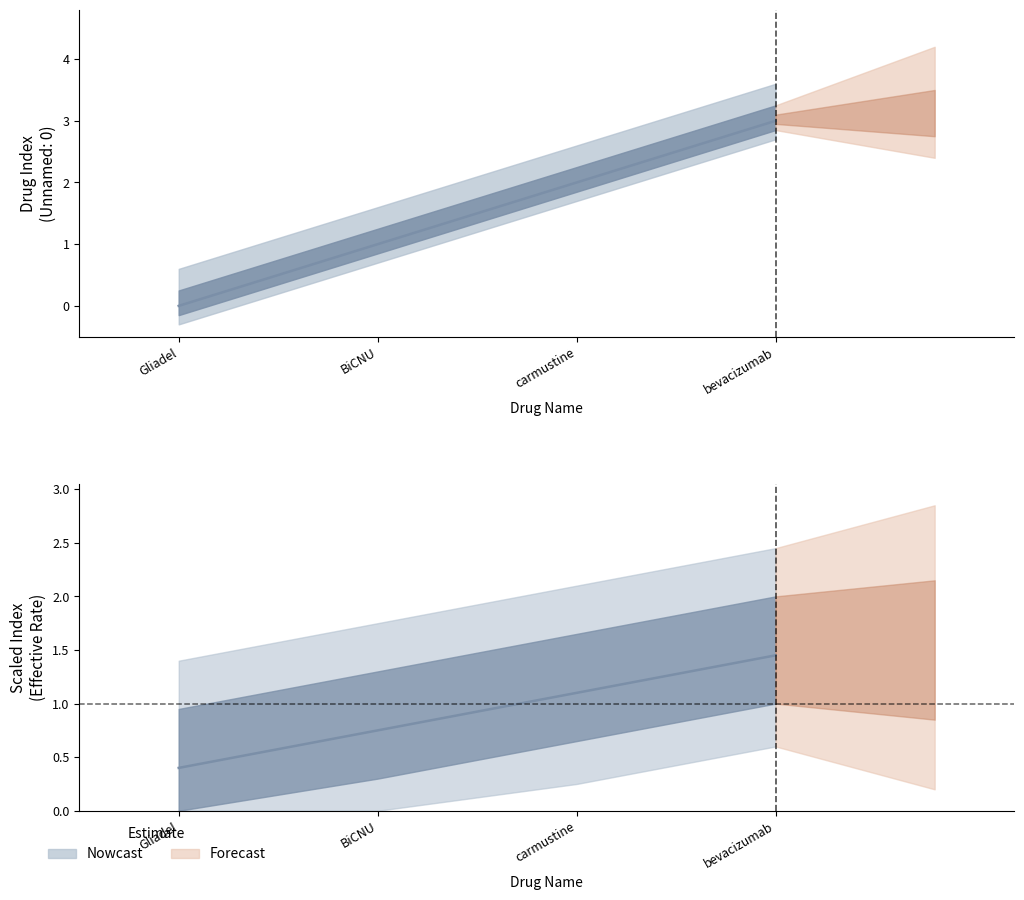

What is the value of the 3rd point from the left?

2